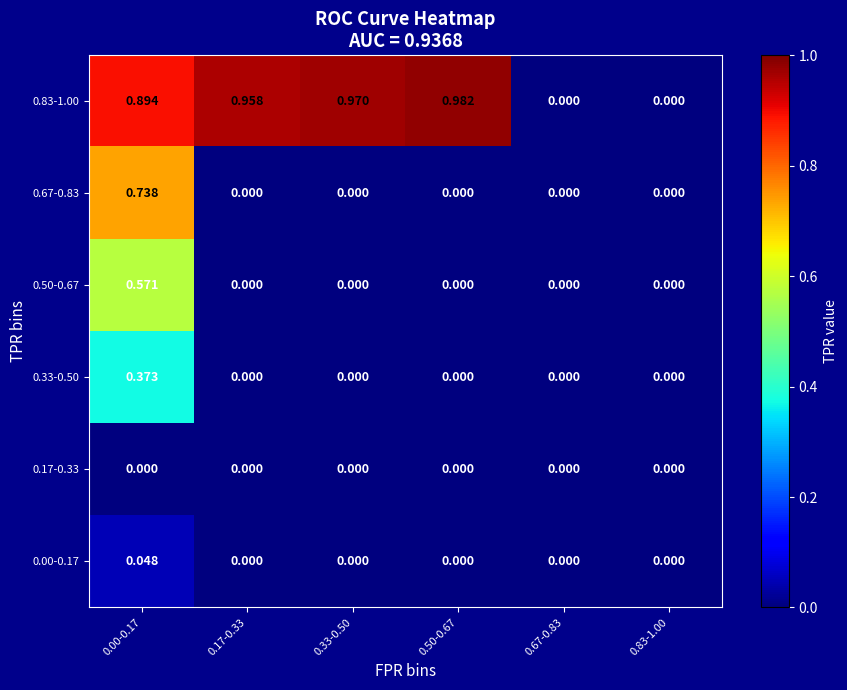

How many categories are shown in the chart?

6